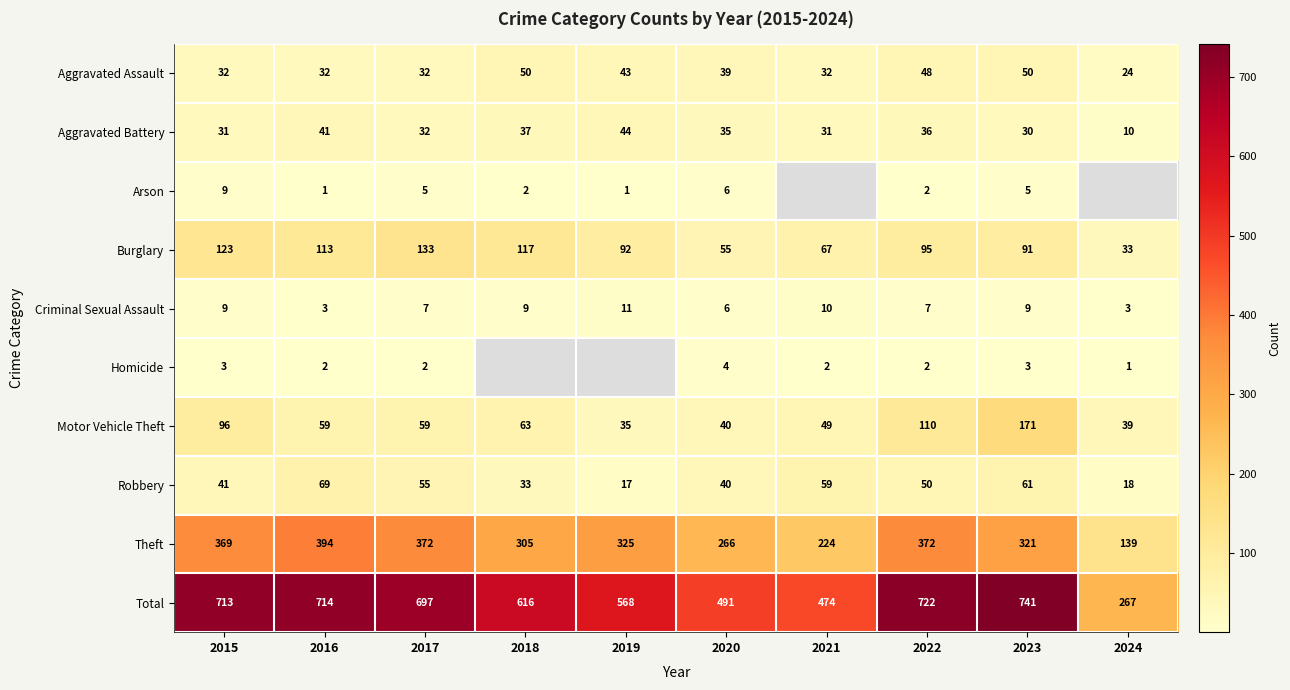

At which label does Burglary reach its peak?

2017